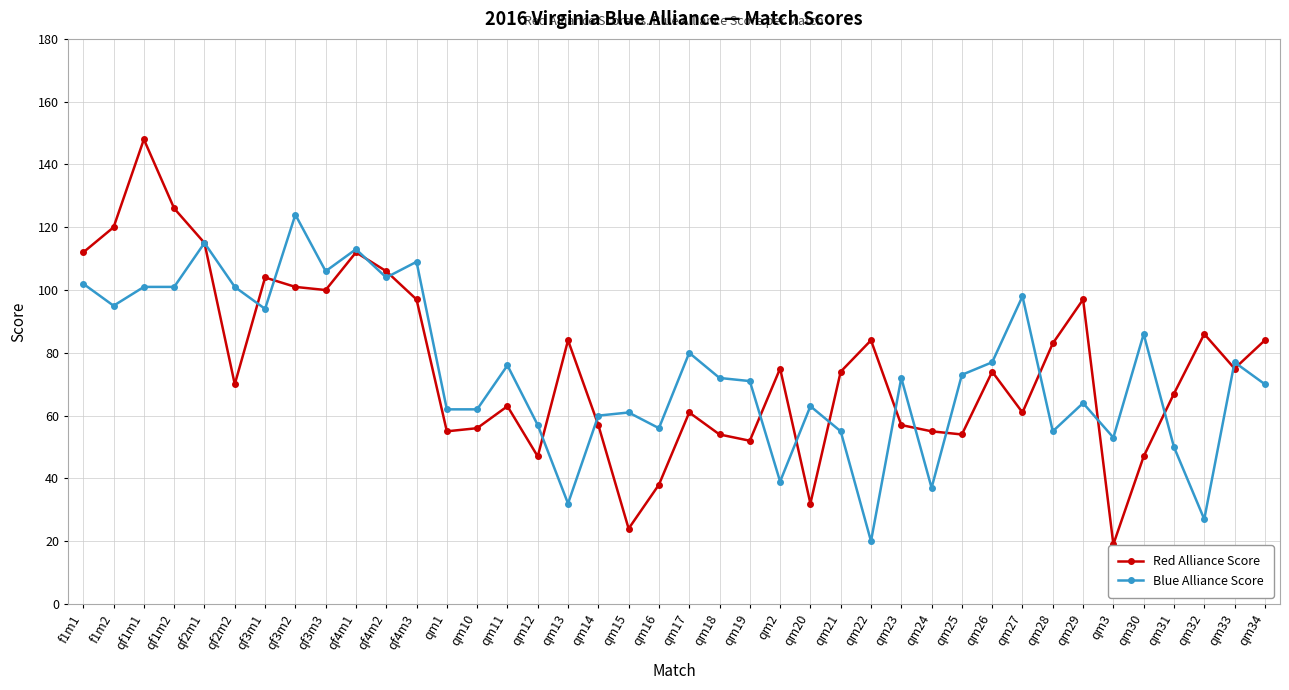

How many series are shown in this chart?

2